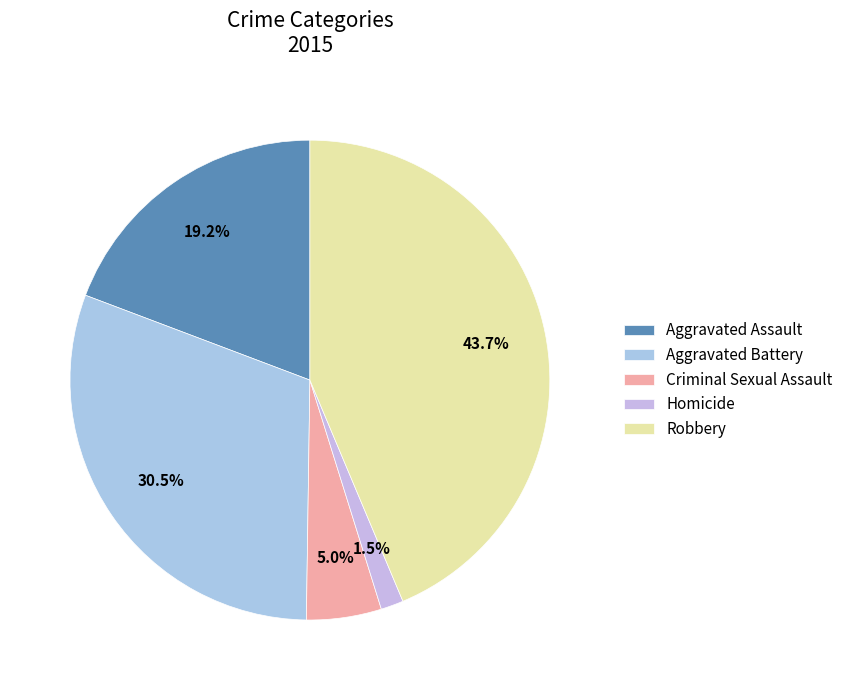

What is the total percentage of Robbery and Homicide?

45.2%